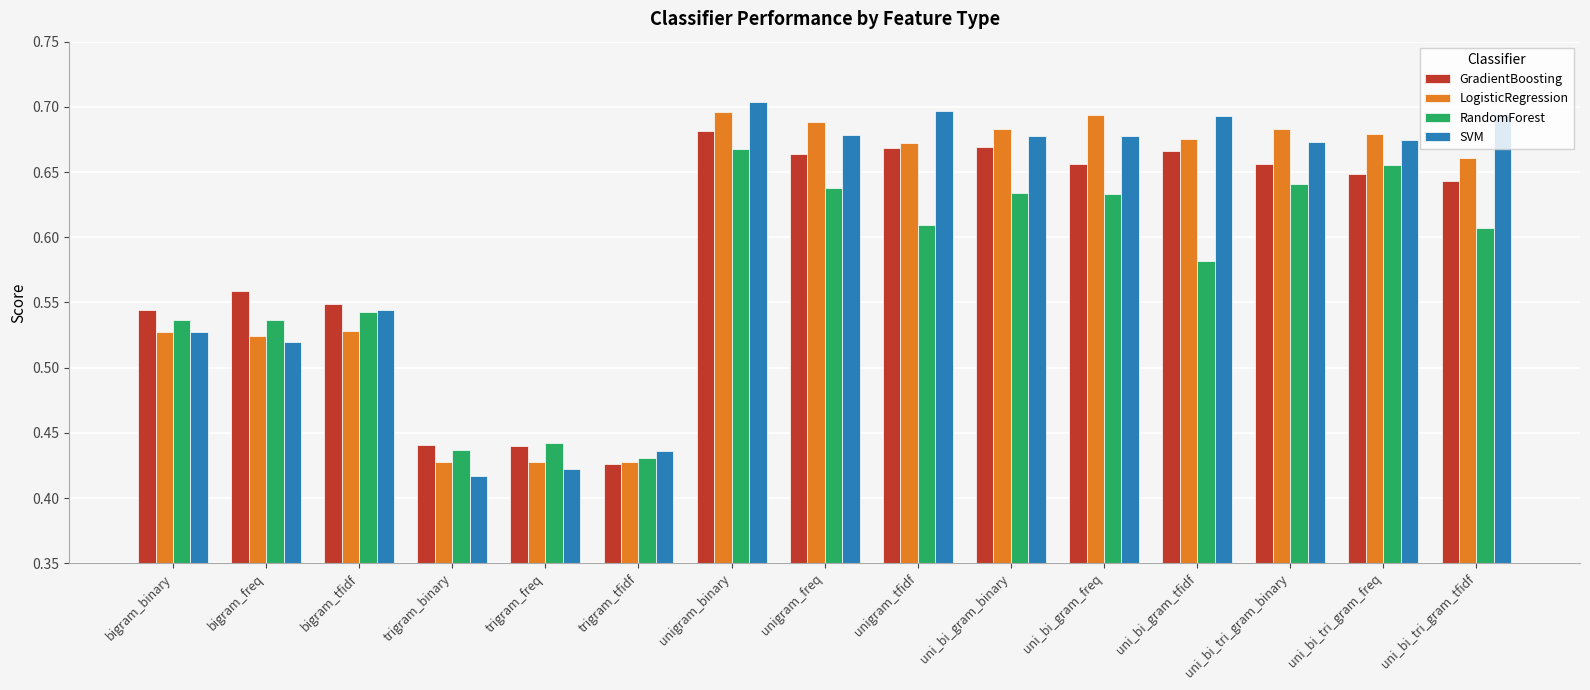

Which series has the widest spread of values?

SVM